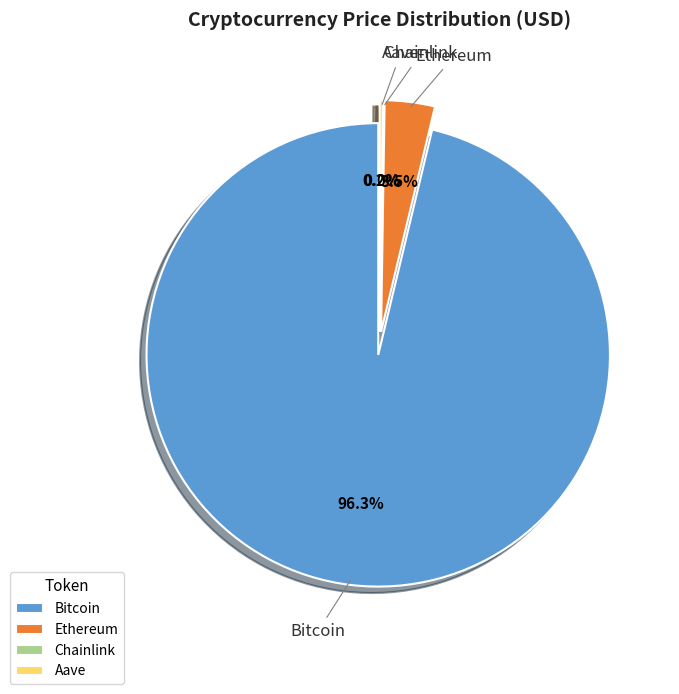

Rank the categories by value from highest to lowest.

Bitcoin, Ethereum, Aave, Chainlink